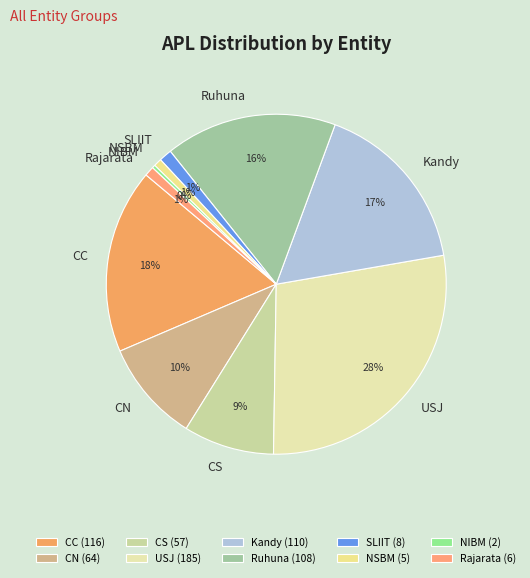

Is the sum of CC and NIBM greater than half?

No